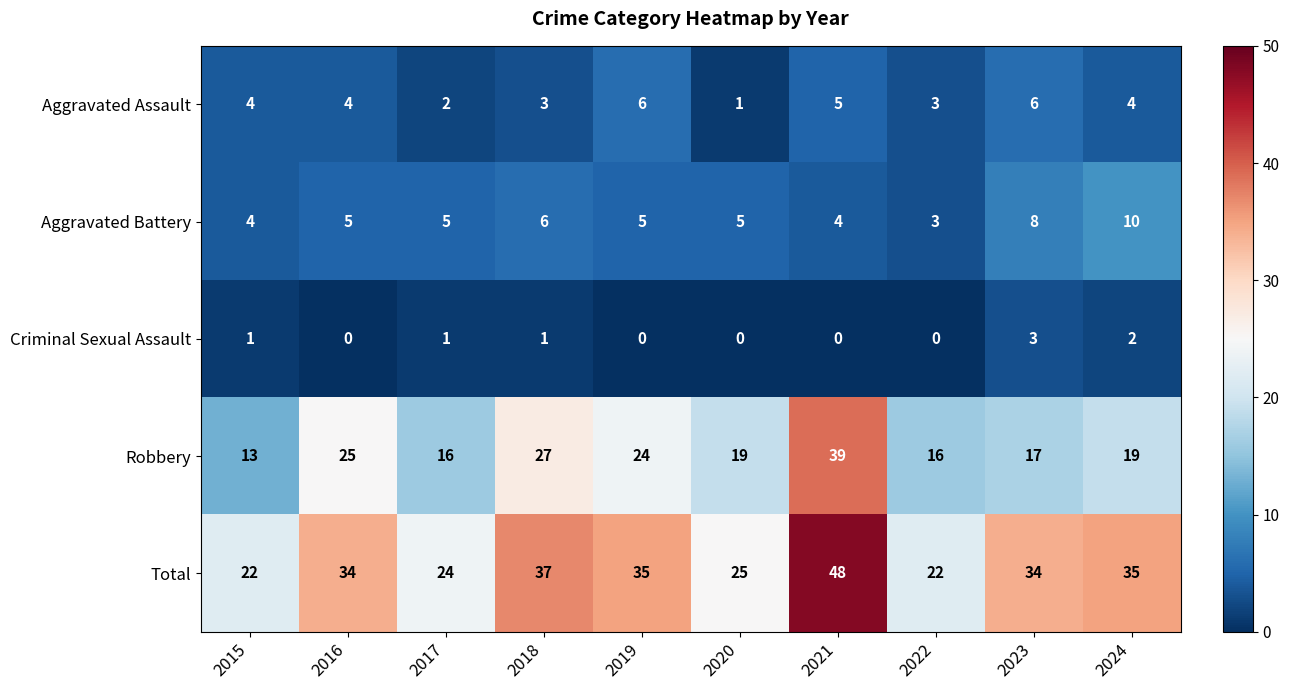

What is the difference between the maximum and second lowest values in the Aggravated Assault series?

4